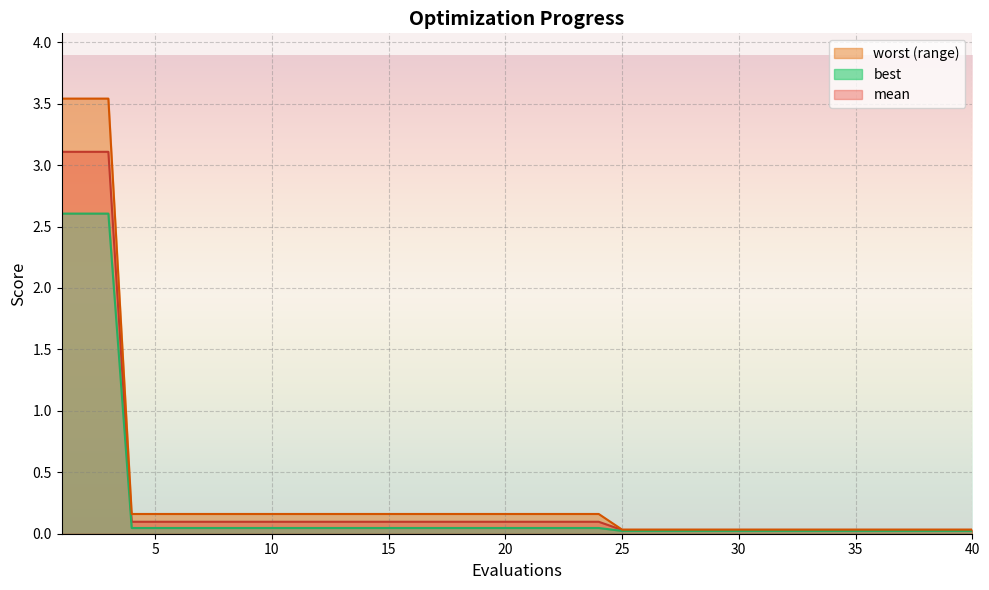

Where is worst line nearest to the value 1?

15